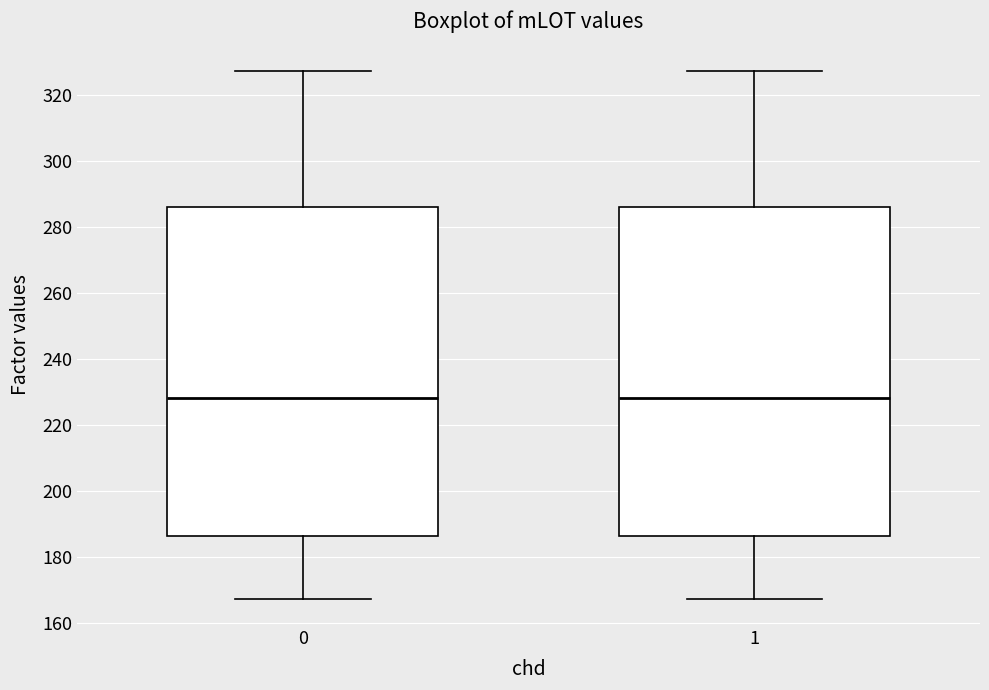

Reading left to right, read every box against the y-axis: the position of its median line, the range the box covers, and the ends of its whiskers. The values are not printed on the chart, so give them approximately, as read against the axis.

0: median 228, box 186 to 286, whiskers 168 to 328
1: median 228, box 186 to 286, whiskers 168 to 328